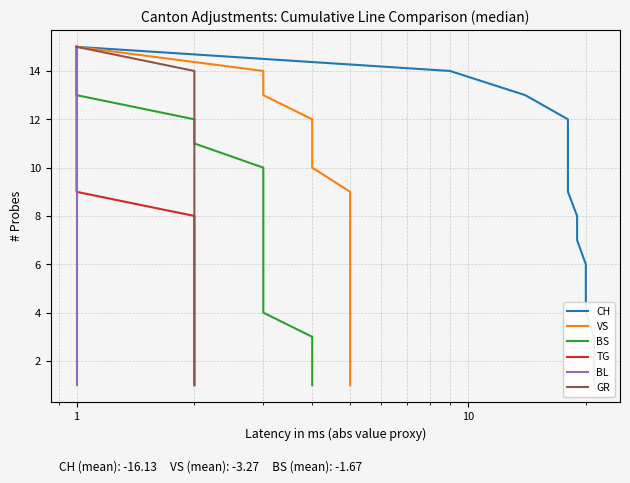

What is the highest value of the BL series?

15